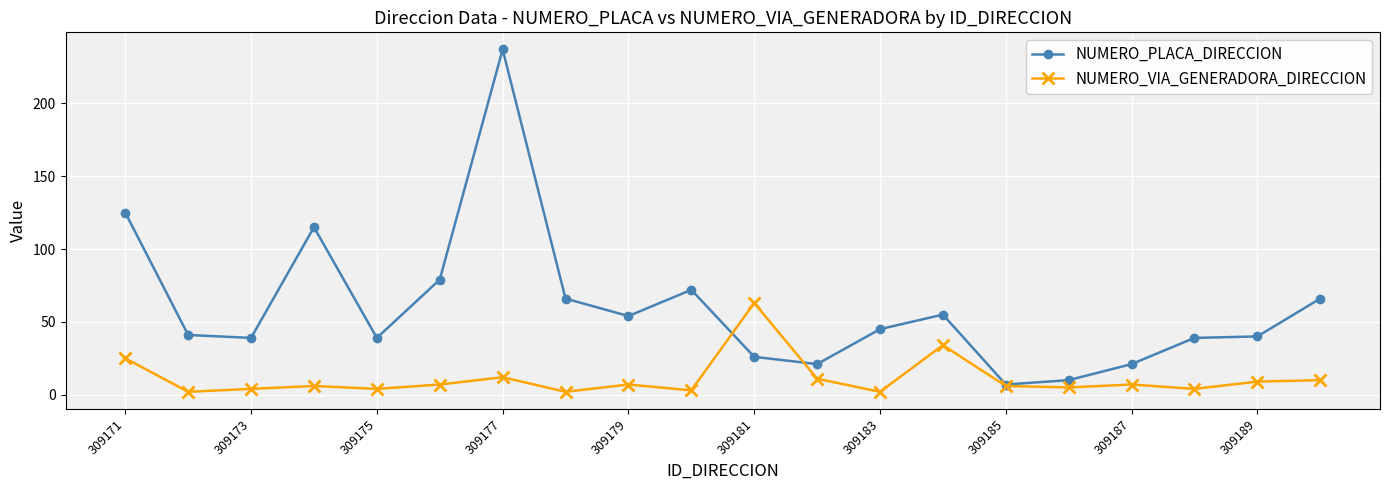

Which series has the largest range (max minus min)?

NUMERO_PLACA_DIRECCION